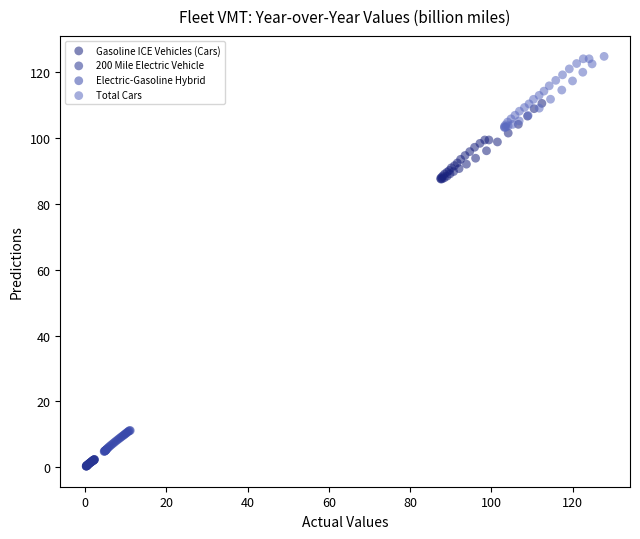

Which series has the largest Y range (max minus min)?

Gasoline ICE Vehicles (Cars)